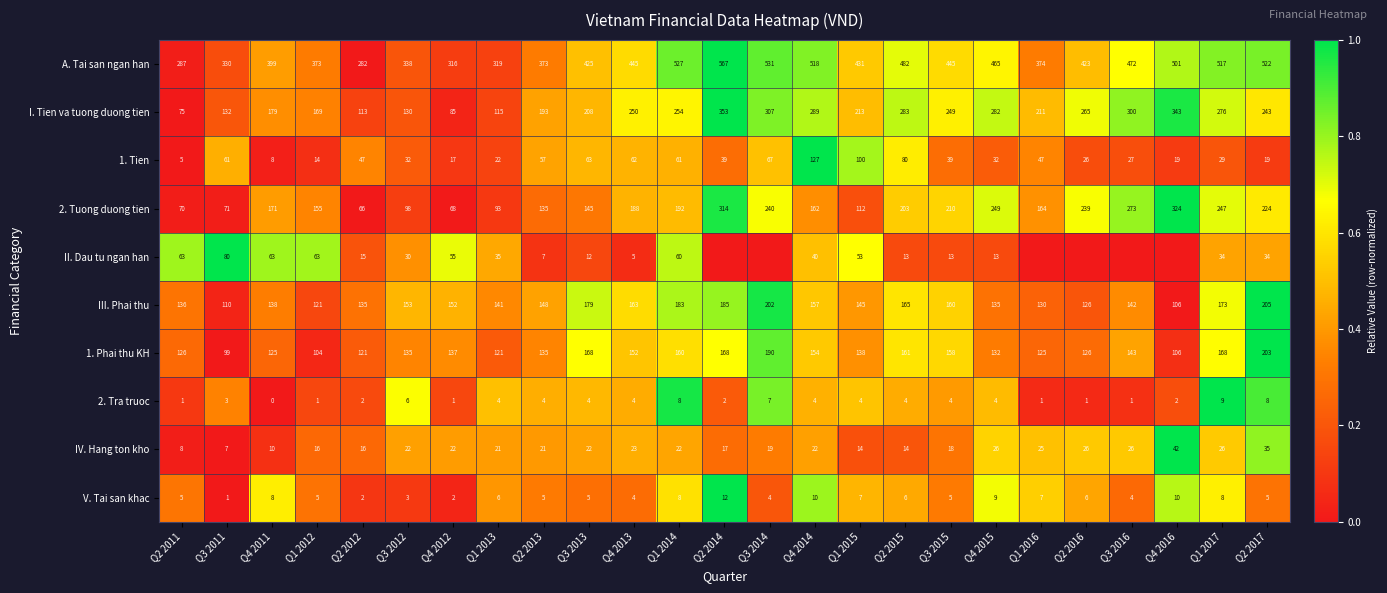

What is the average value of the 1. Tien series?

44